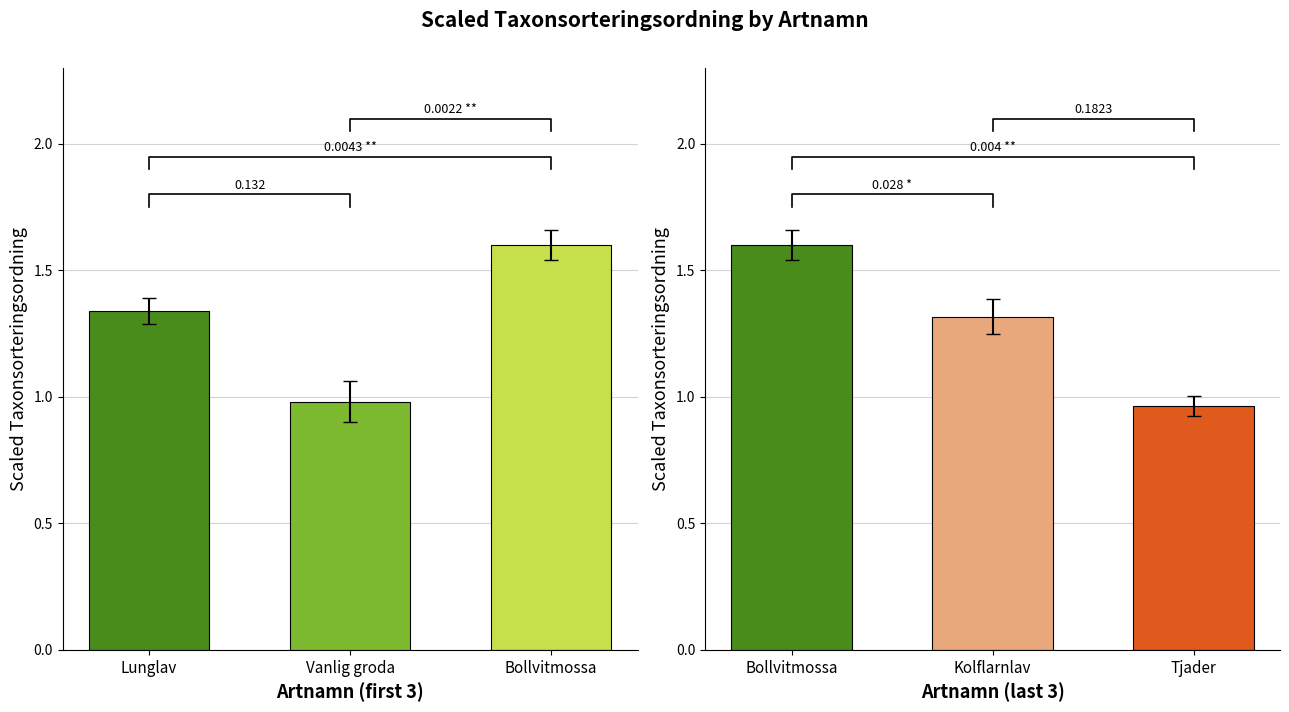

How many distinct data groups are displayed?

1